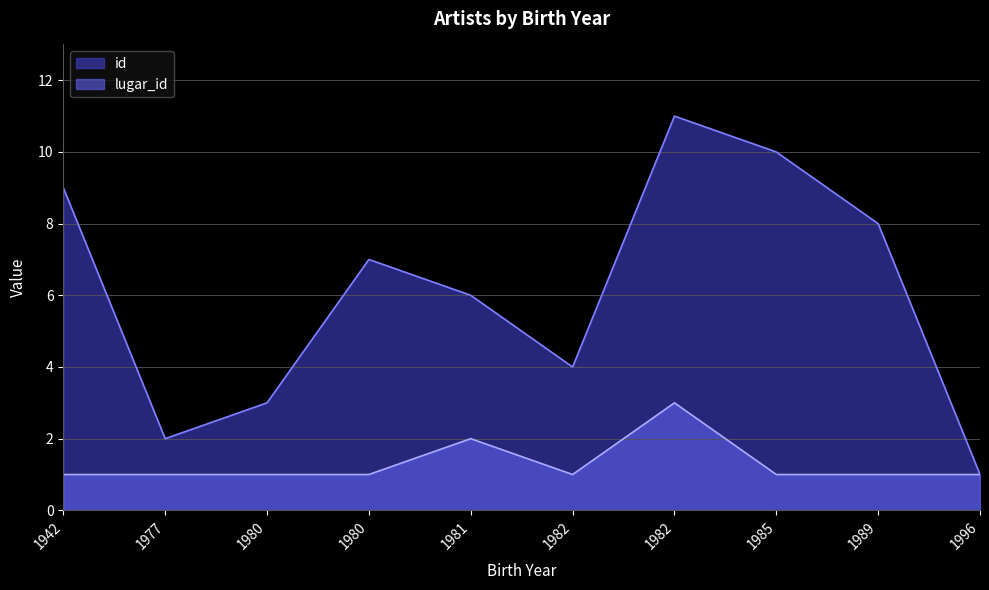

Count the number of data series in this chart.

2